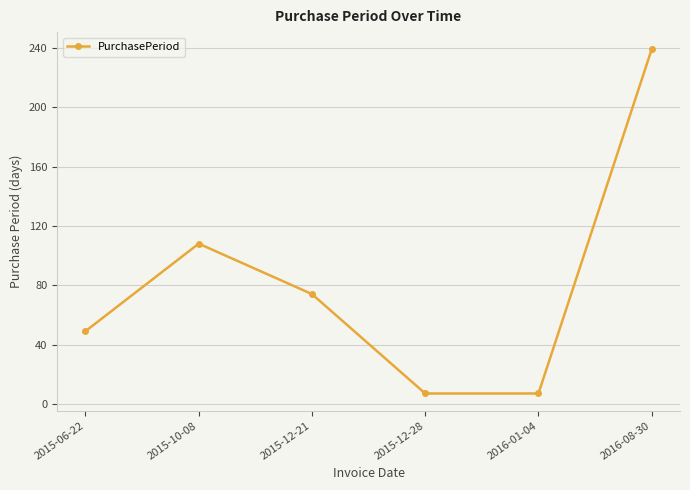

At which category does the chart reach its peak across all series?

2016-08-30